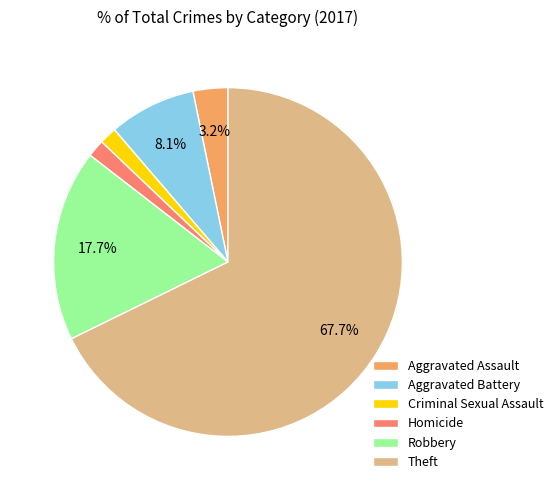

Which slice is the largest?

Theft